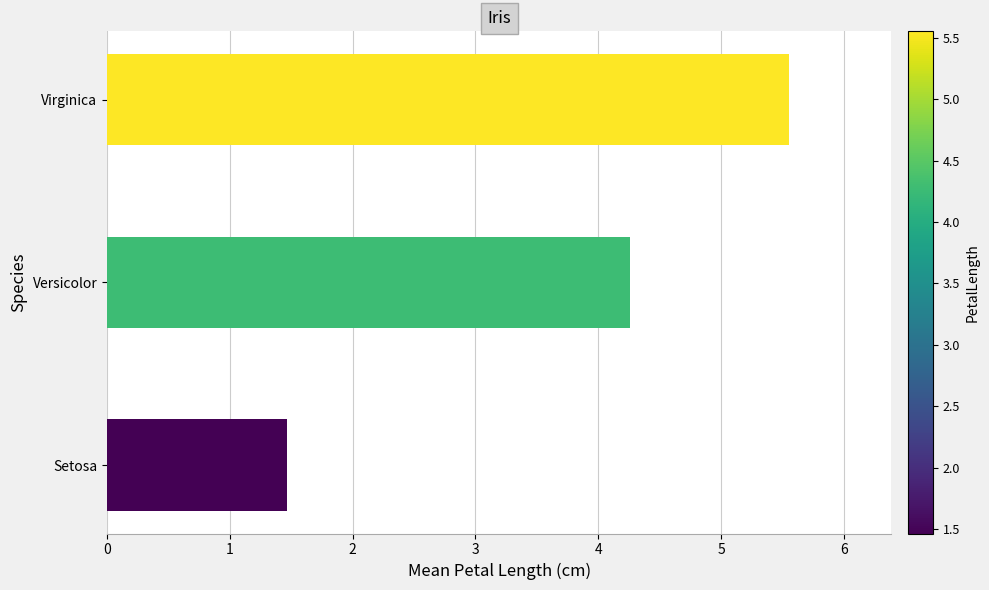

Is it true that the value at Setosa is 1.5?

True